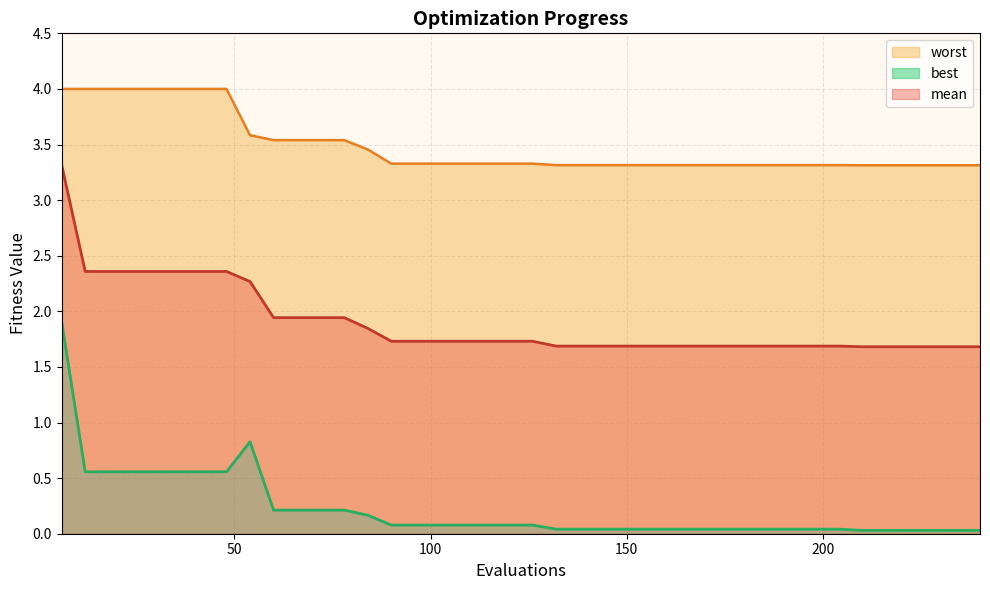

Reading left to right, transcribe all the data shown in this chart.

mean: 3.3	2.4	2.4	2.4	2.4	2.4	2.4	2.4	2.3	1.9	1.9	1.9	1.9	1.8	1.7	1.7	1.7	1.7	1.7	1.7	1.7	1.7	1.7	1.7	1.7	1.7	1.7	1.7	1.7	1.7	1.7	1.7	1.7	1.7	1.7	1.7	1.7	1.7	1.7	1.7
best: 1.9	0.6	0.6	0.6	0.6	0.6	0.6	0.6	0.8	0.2	0.2	0.2	0.2	0.2	0.1	0.1	0.1	0.1	0.1	0.1	0.1	0.0	0.0	0.0	0.0	0.0	0.0	0.0	0.0	0.0	0.0	0.0	0.0	0.0	0.0	0.0	0.0	0.0	0.0	0.0
worst: 4.0	4.0	4.0	4.0	4.0	4.0	4.0	4.0	3.6	3.5	3.5	3.5	3.5	3.5	3.3	3.3	3.3	3.3	3.3	3.3	3.3	3.3	3.3	3.3	3.3	3.3	3.3	3.3	3.3	3.3	3.3	3.3	3.3	3.3	3.3	3.3	3.3	3.3	3.3	3.3